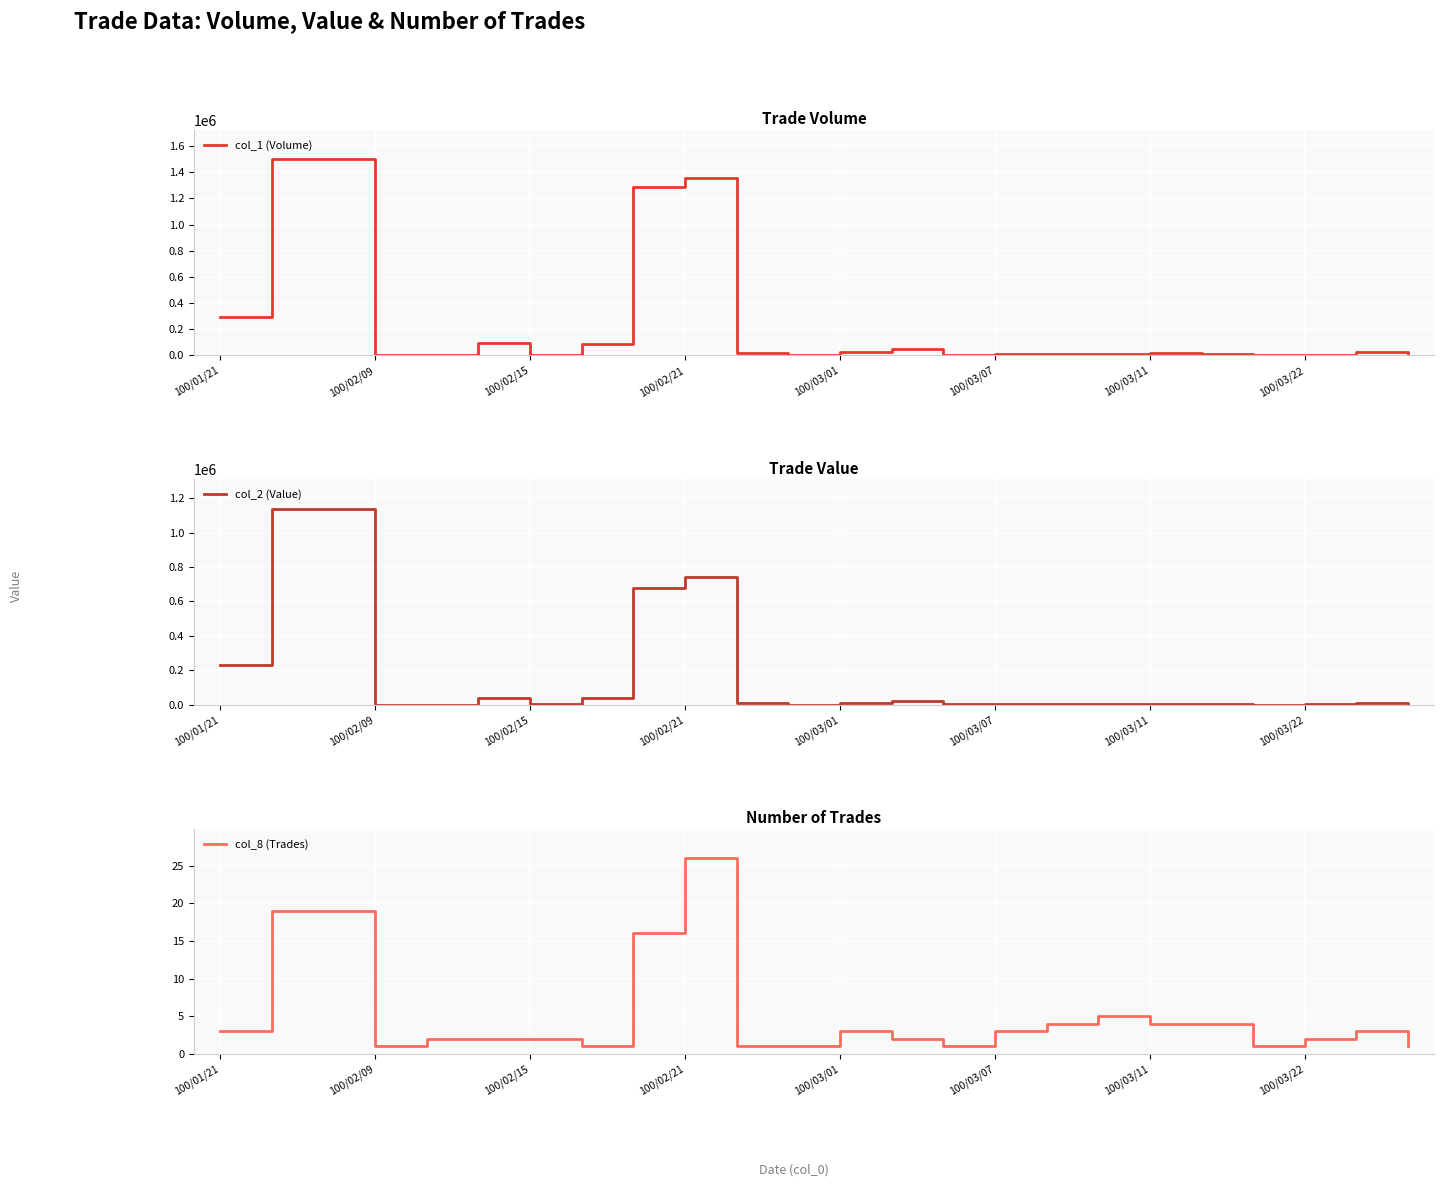

True or false: col_8 (Trades) has more than 1 interior local peaks.

True